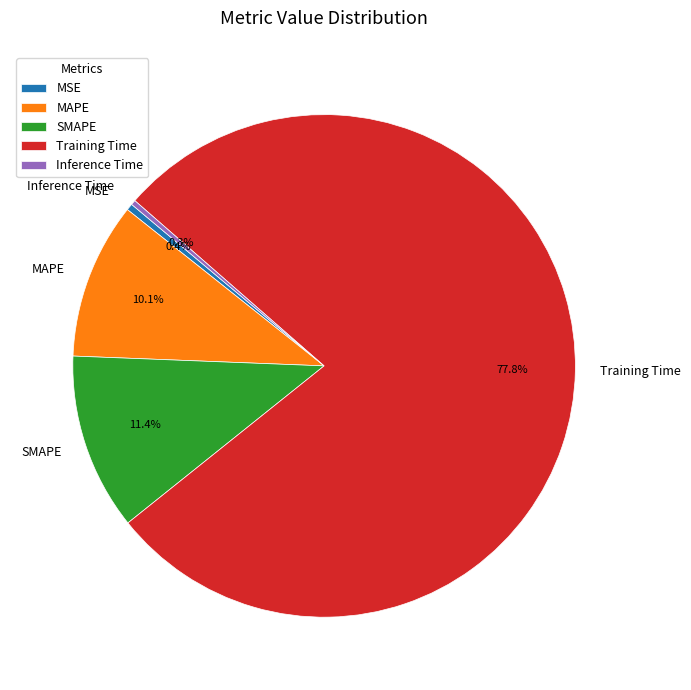

To the nearest percent, what is the difference between the Training Time and MSE slice percentages?

77%